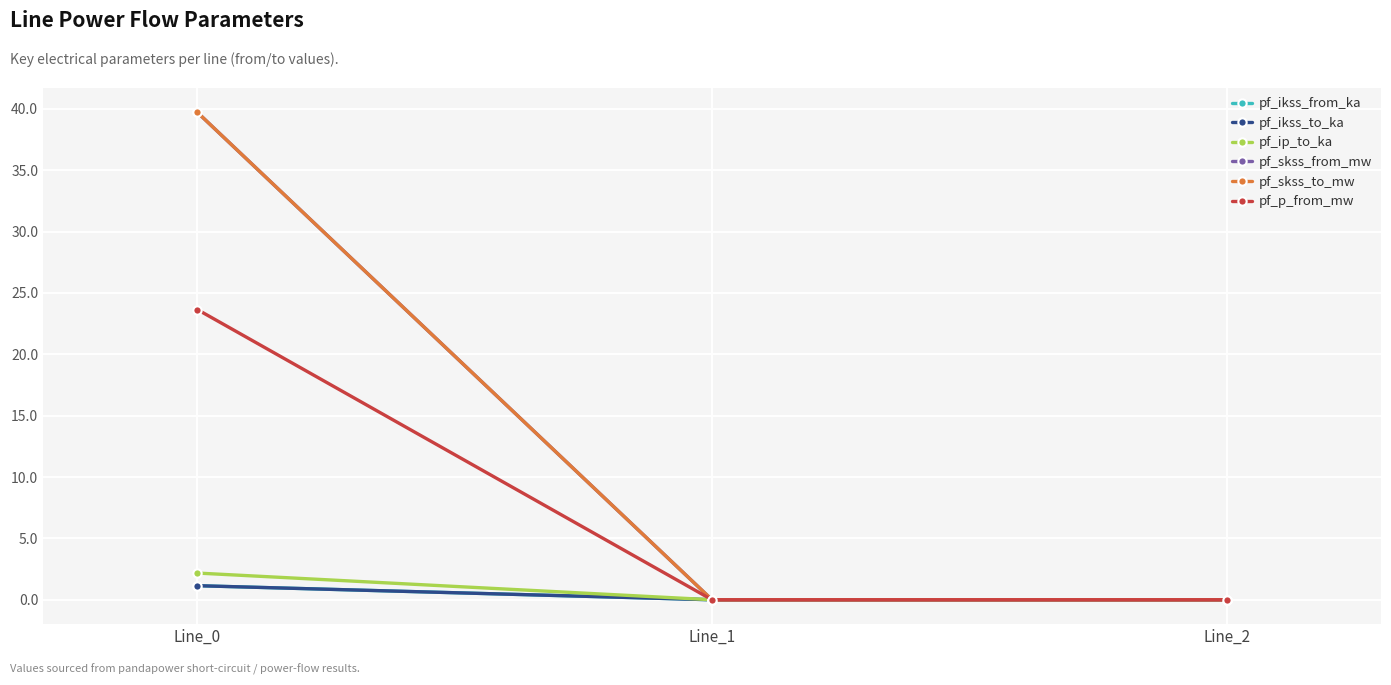

Which series has the largest total across all categories?

pf_skss_from_mw